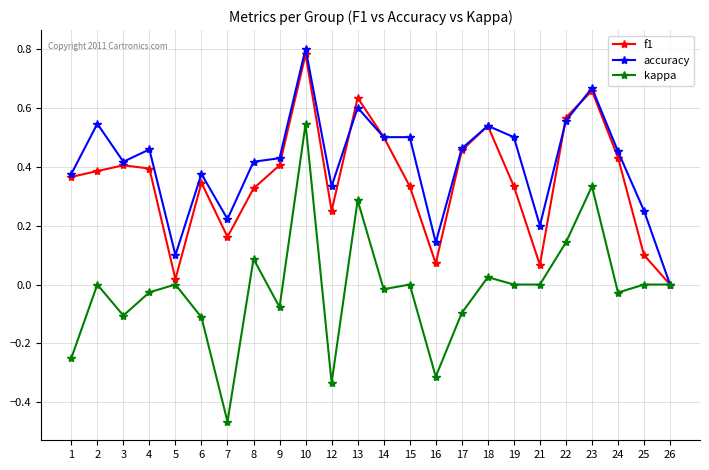

True or false: accuracy has more than 2 interior local peaks.

True